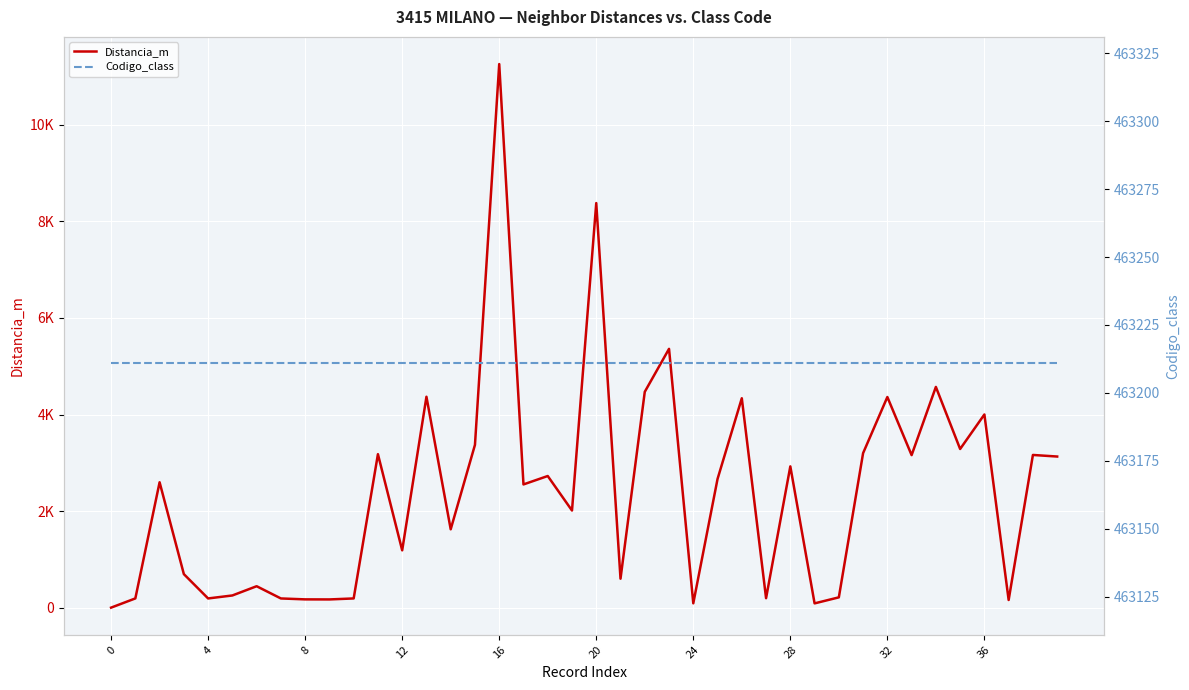

Between 11 and 12, which is larger?

11